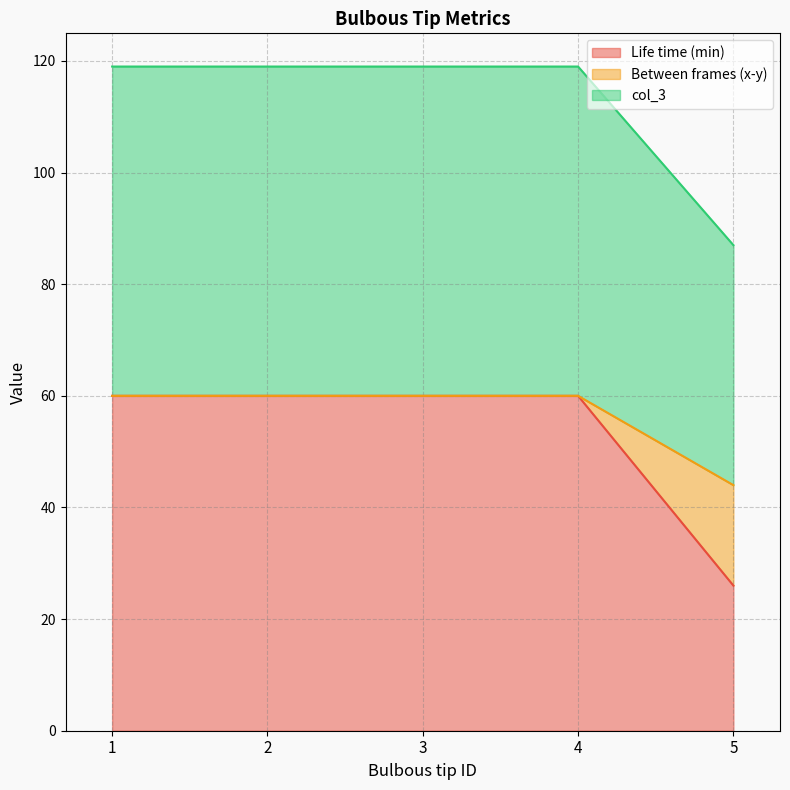

What is the minimum value shown in the chart?

26